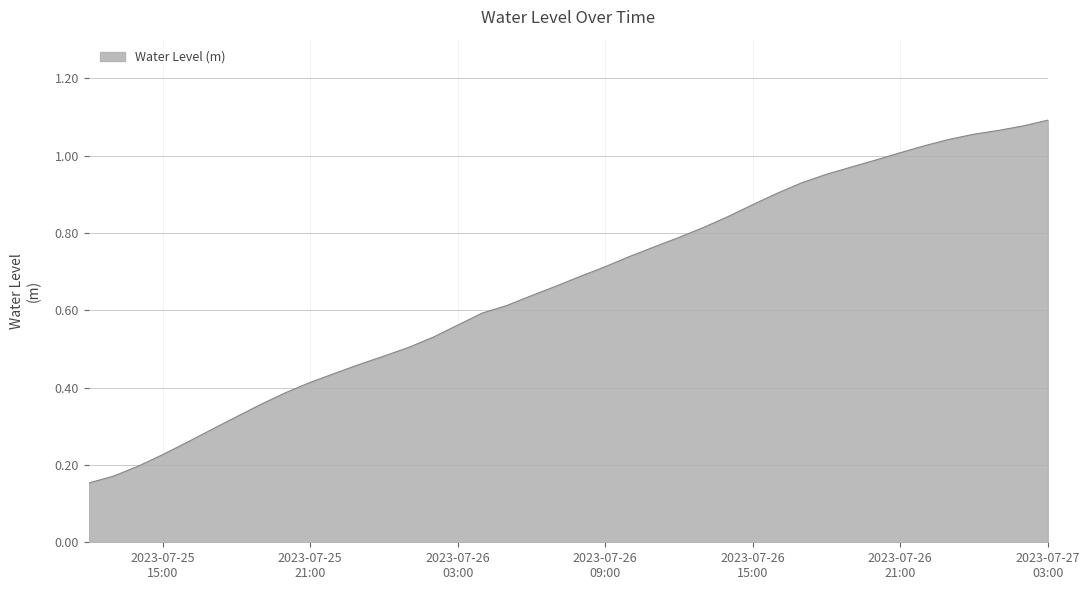

What is the greatest value displayed?

1.1